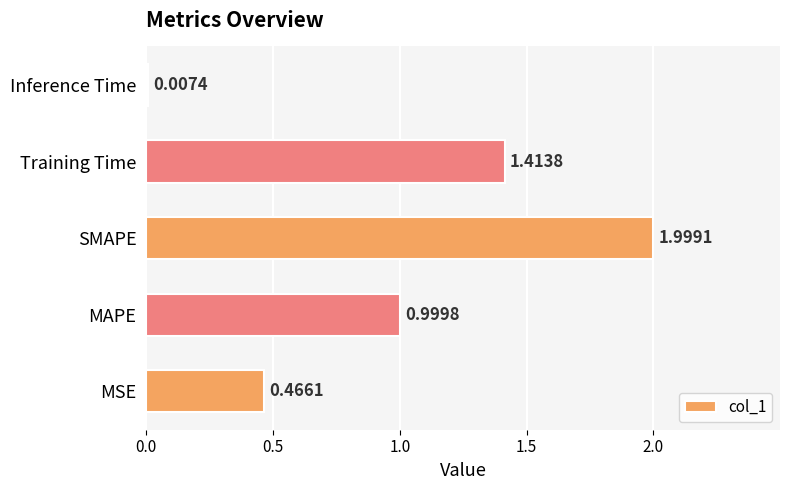

What is the change in value from Training Time to Inference Time?

-1.4